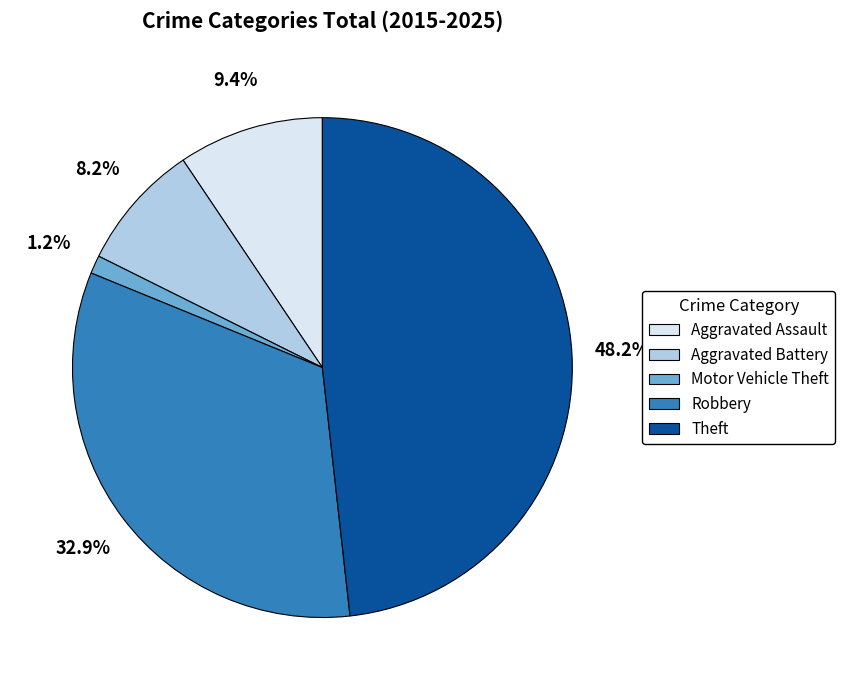

To the nearest percent, what is the difference between the Theft and Robbery slice percentages?

15%